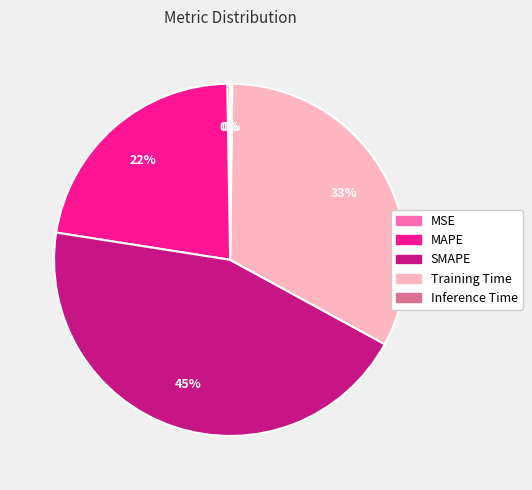

Is there a majority slice in this chart?

No